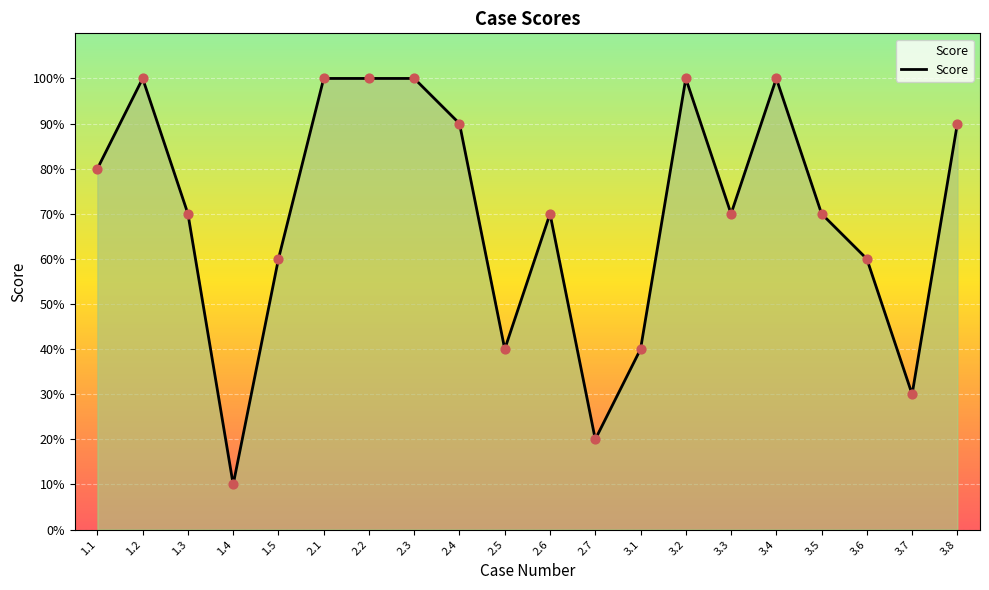

Is this an area chart (filled region under the line)?

Yes